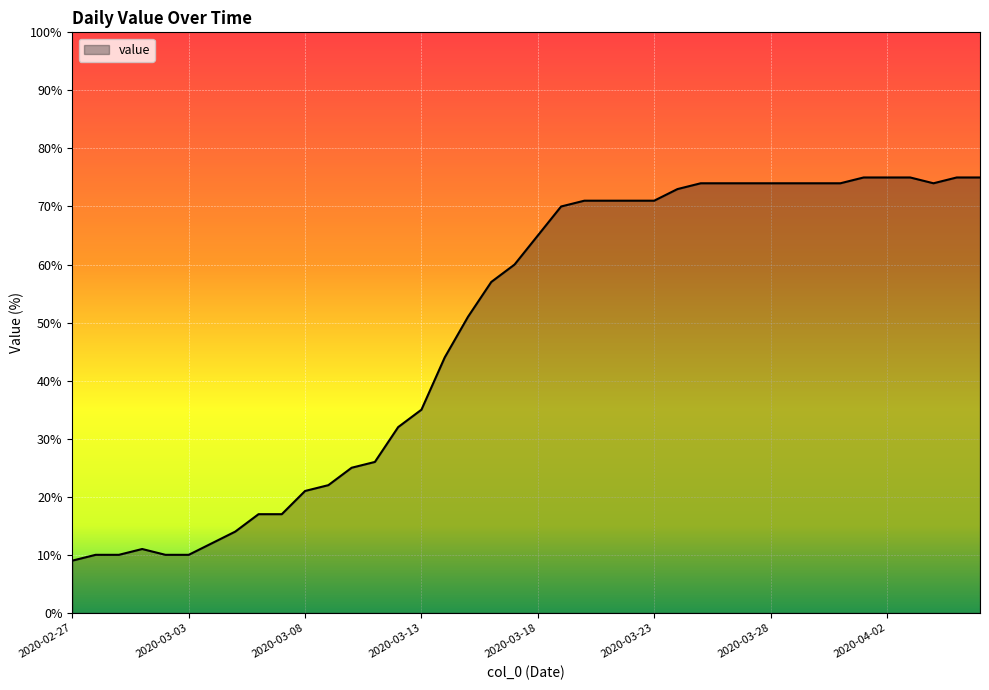

What is the greatest value displayed?

75